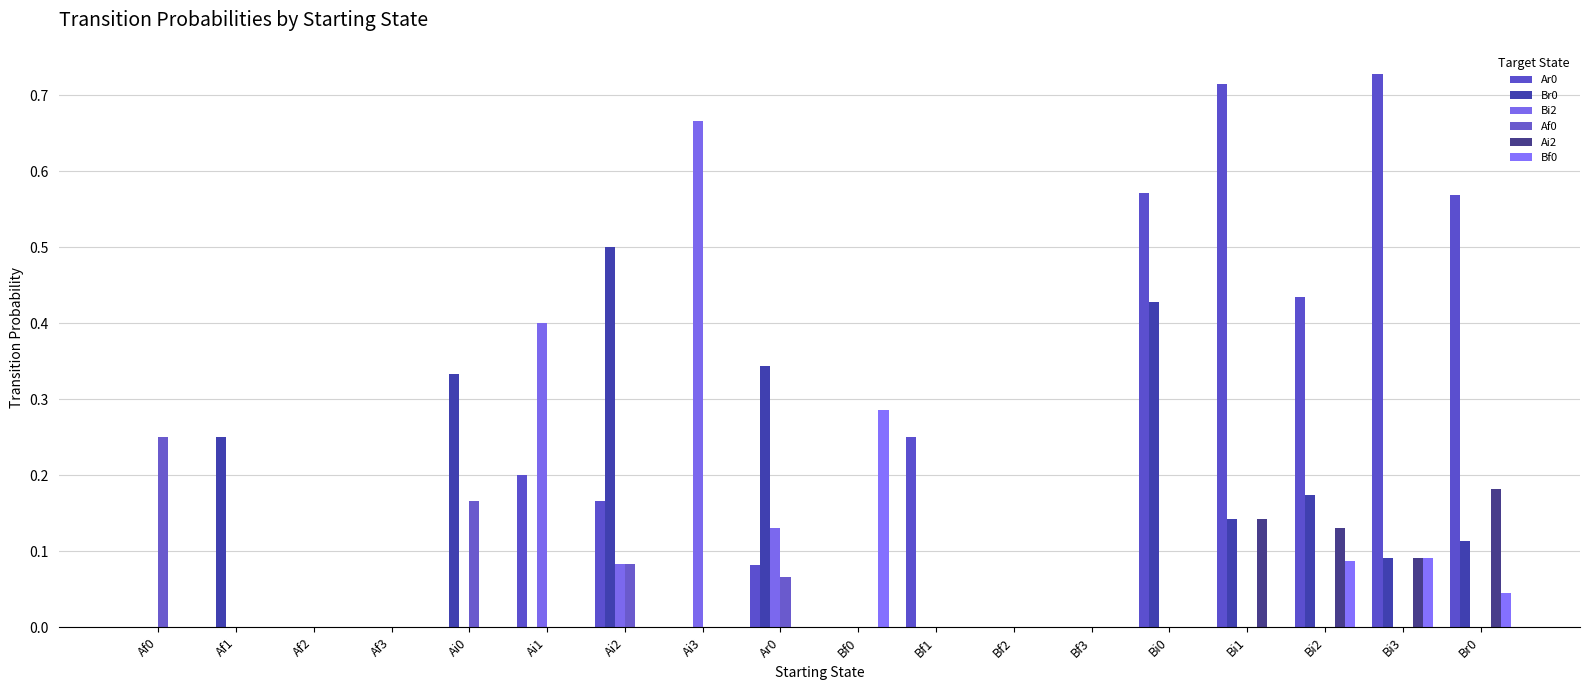

How many series are shown in this chart?

6